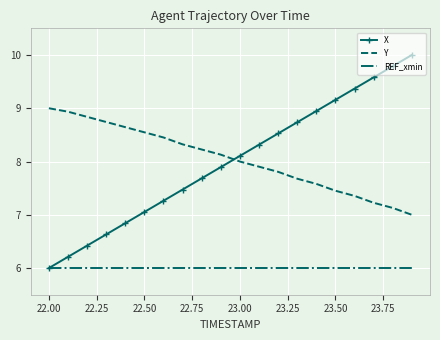

What is the sum of all Y values?

161.0